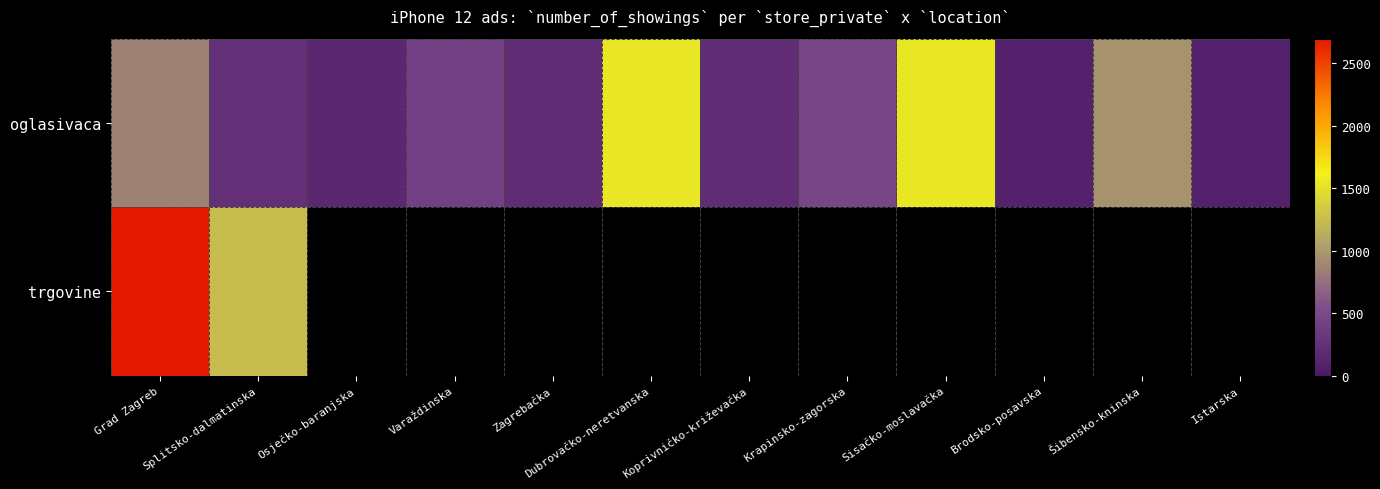

The trgovine series shows 1250.0 at Splitsko-dalmatinska. True or false?

True